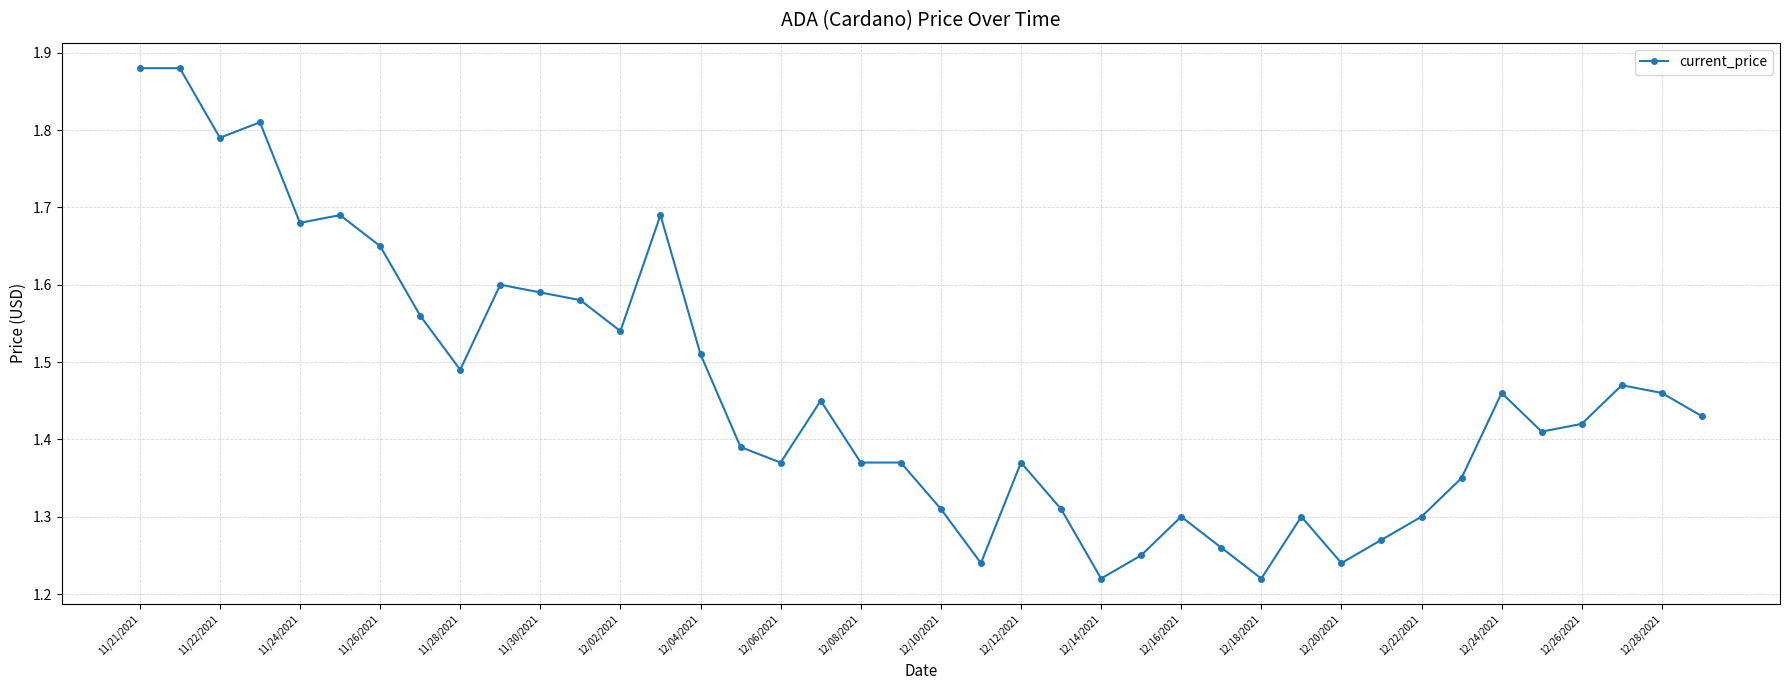

True or false: there are more than 0 points higher than both neighbors.

True